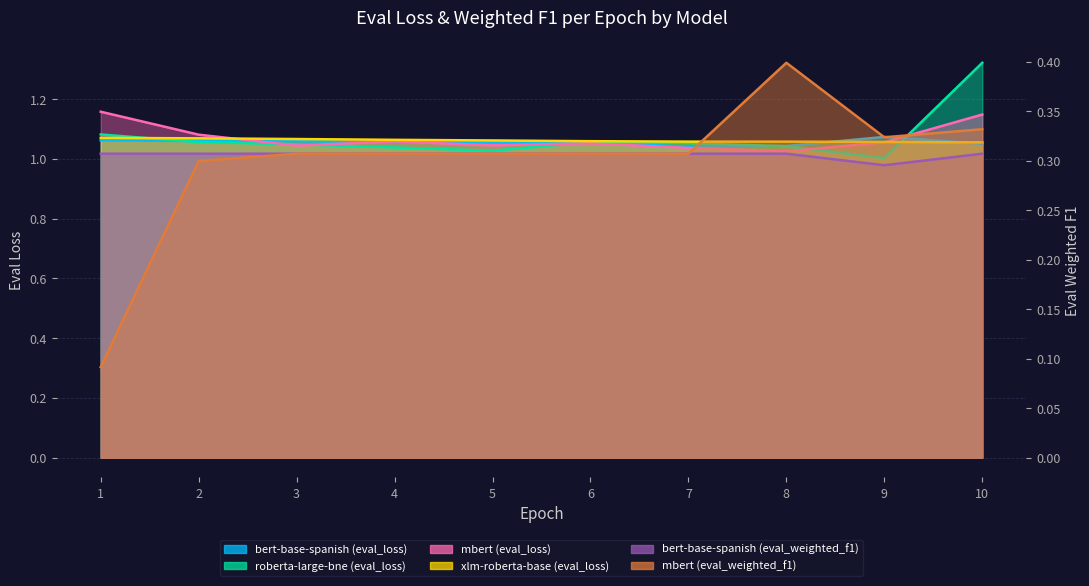

What is the spread (max minus min) of values at 2?

0.8